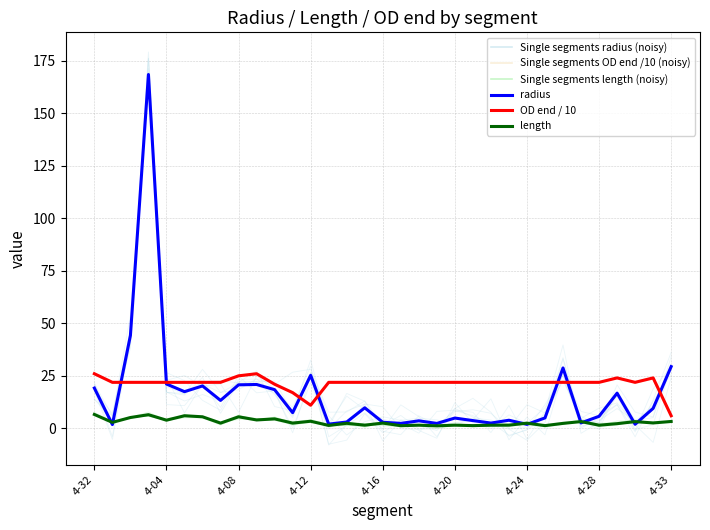

The radius series shows 1.6 at 21. True or false?

False